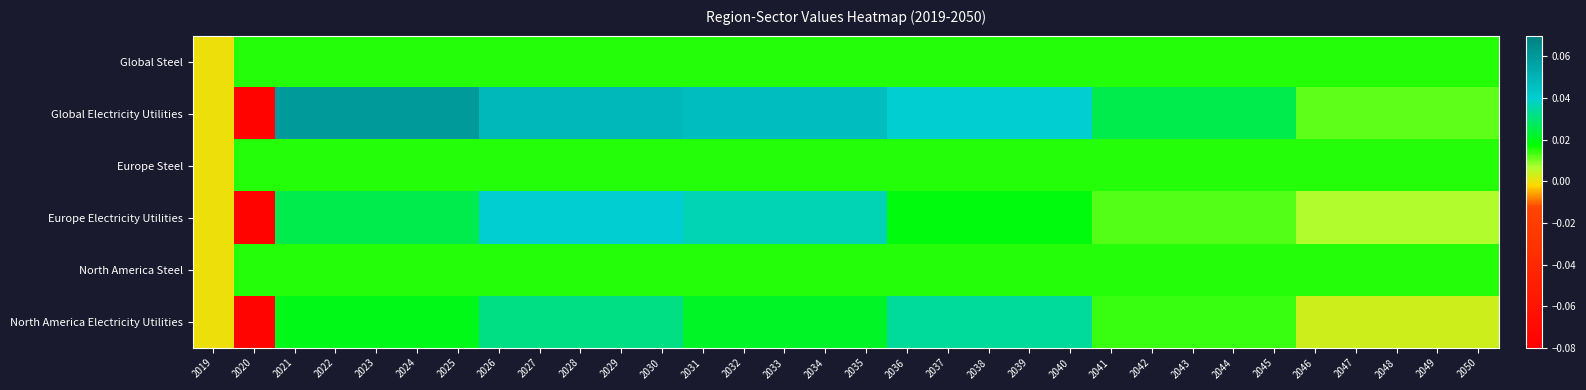

Which series has the largest total across all categories?

Global Electricity Utilities